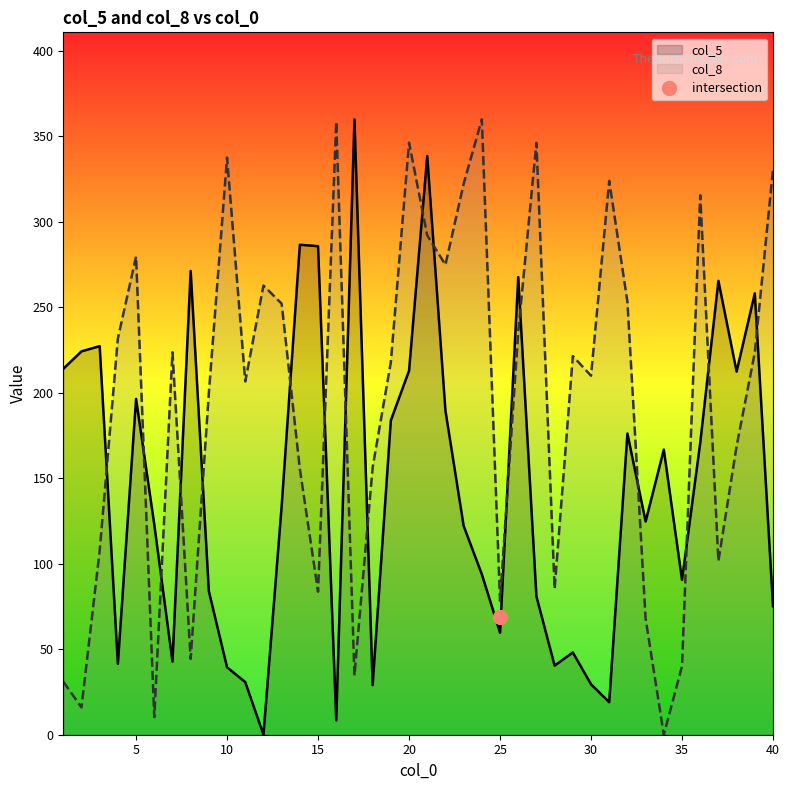

In col_5, how many points are higher than both neighbors (excluding endpoints)?

12